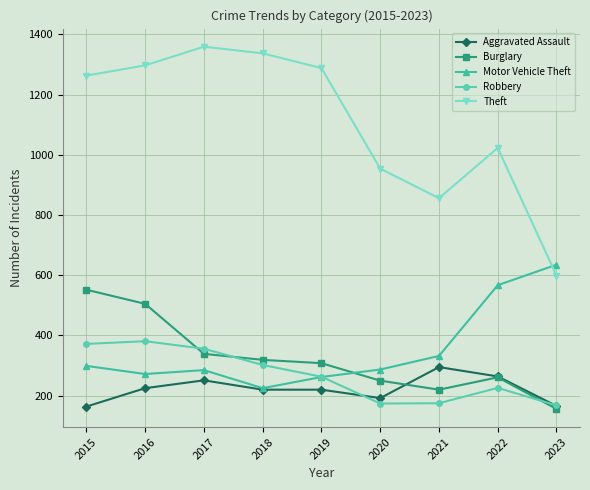

Rank the series by their maximum value, from lowest to highest.

Aggravated Assault, Robbery, Burglary, Motor Vehicle Theft, Theft